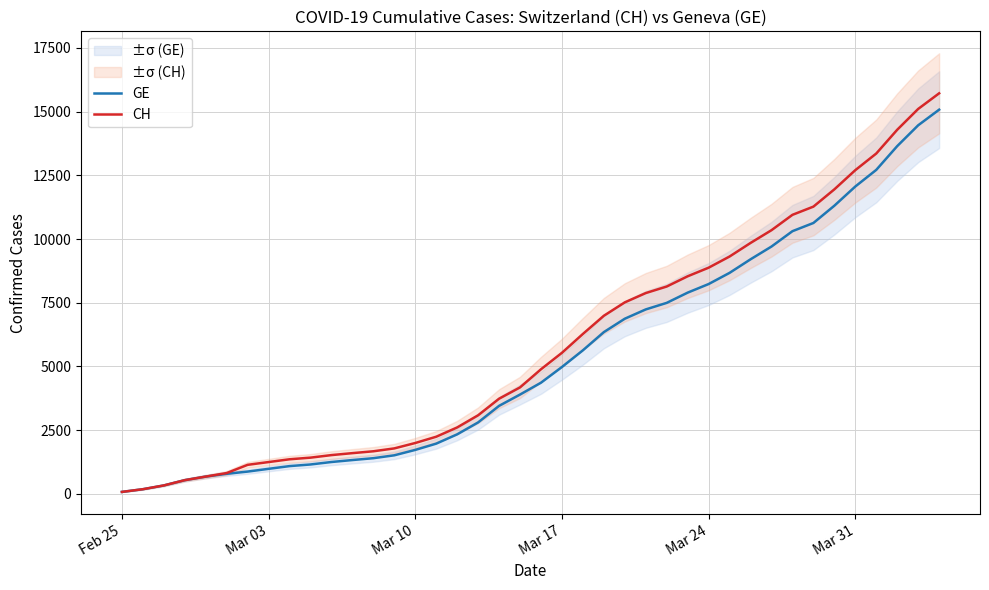

Which series has the widest spread of values?

CH